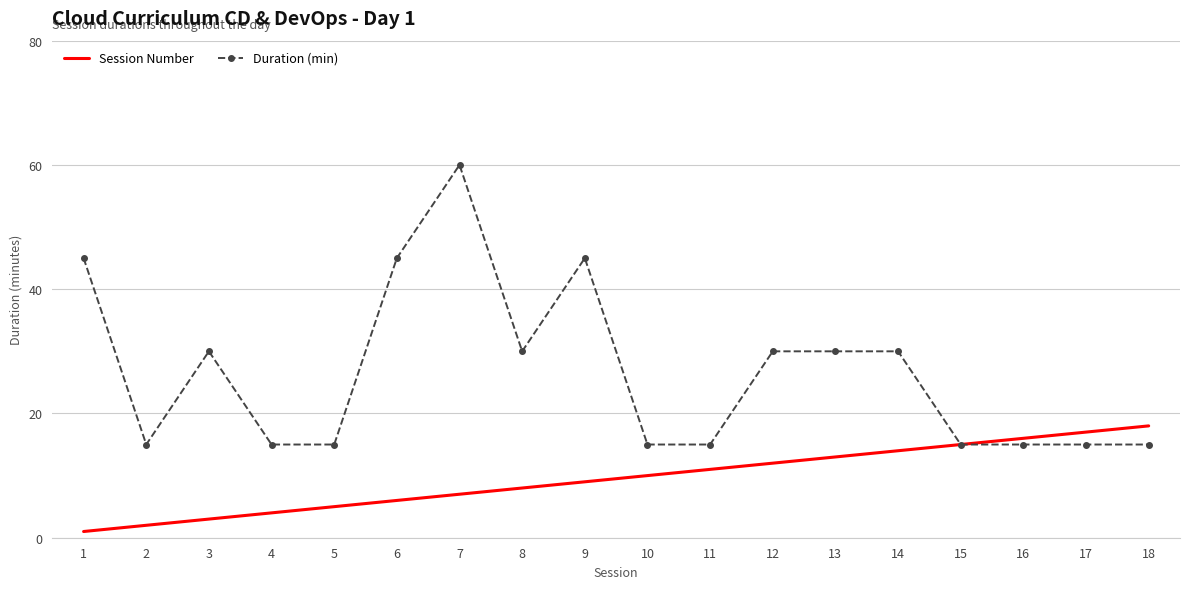

Is it true that Session Number equals 10 at 10?

True